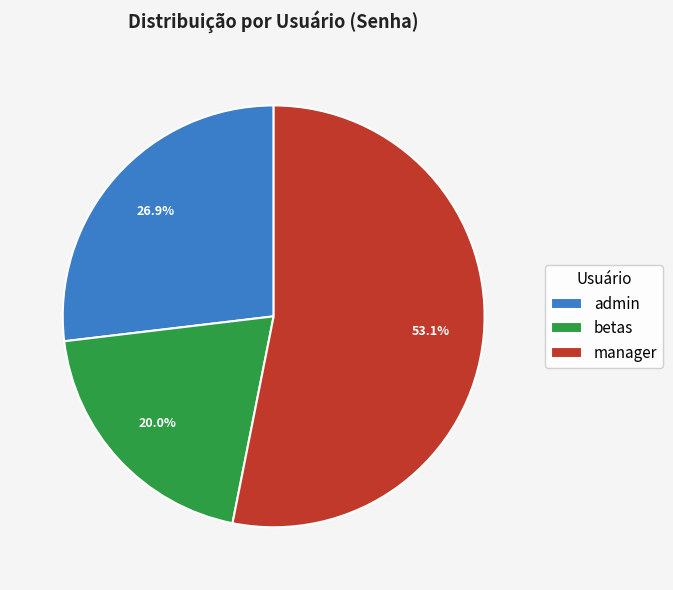

The admin slice represents 27% of the pie. True or false?

True